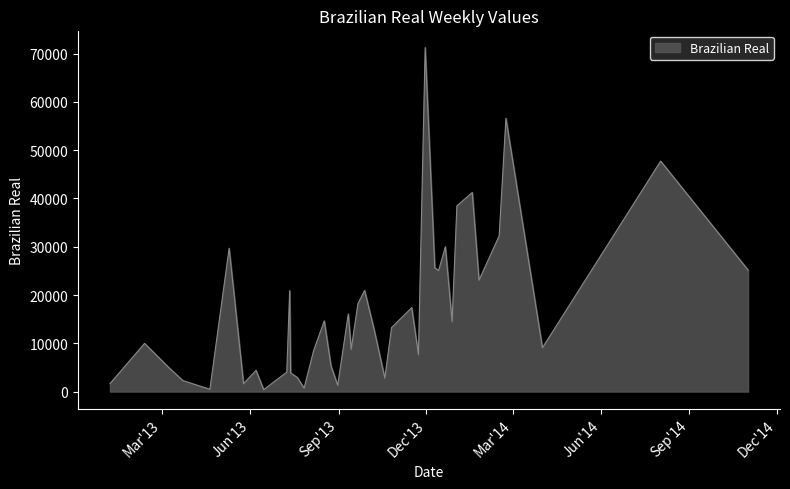

Does the chart display data point markers on the line(s)?

No